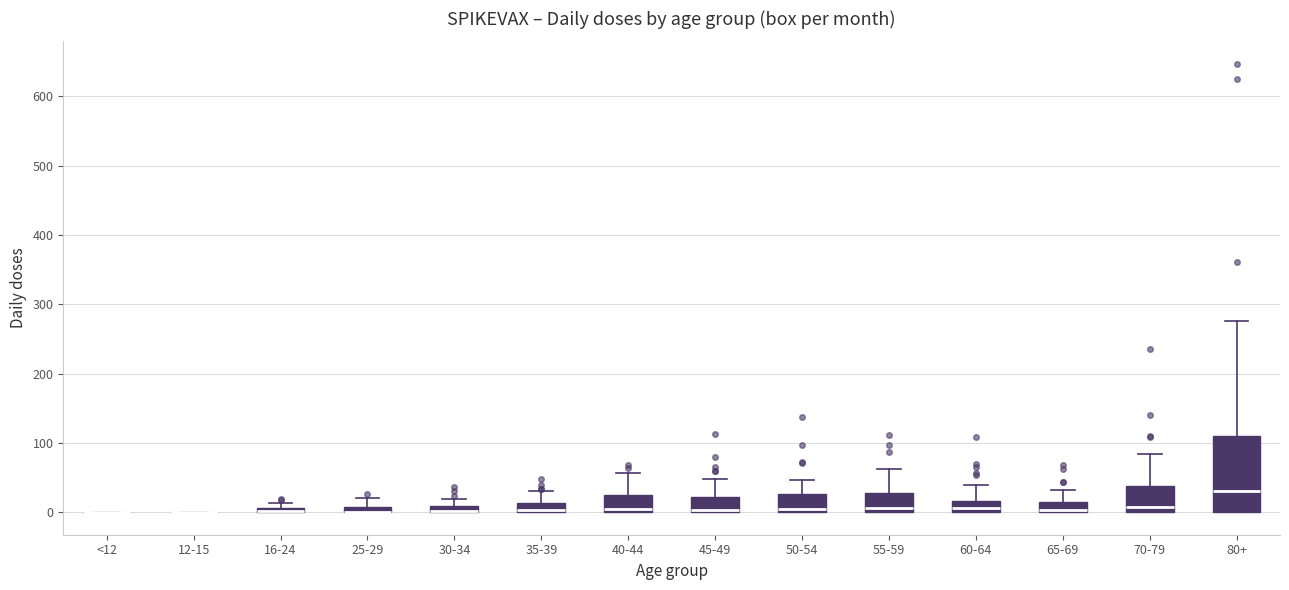

Where is the lower edge of the box for 70-79 on the y-axis? The values are not printed on the chart, so give them approximately, as read against the axis.

0